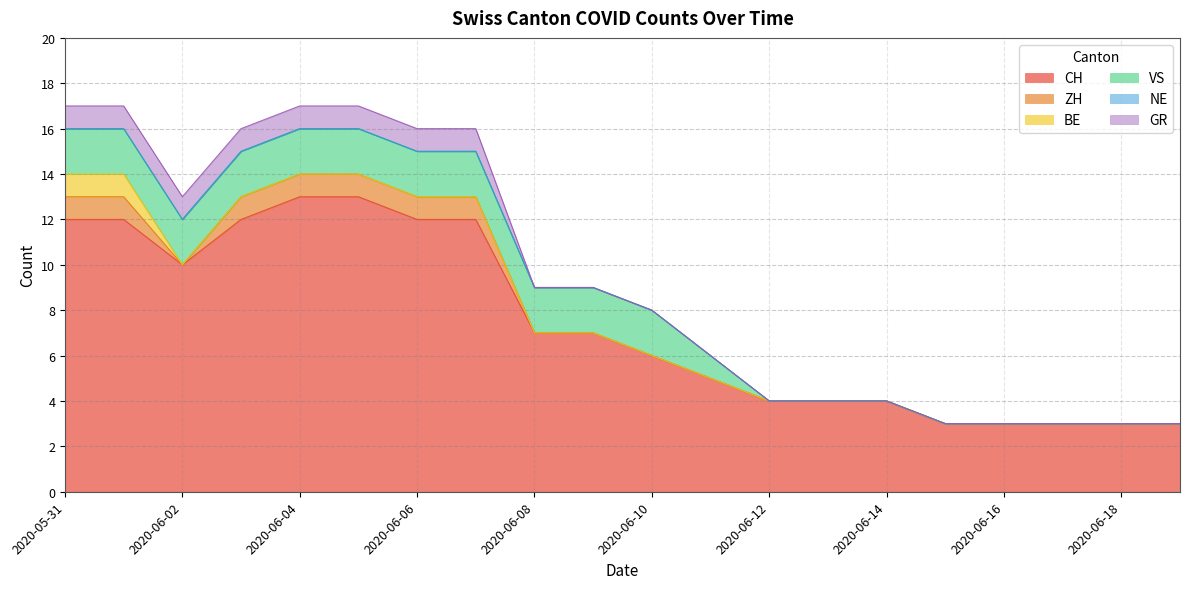

How many lines are shown in the chart?

6